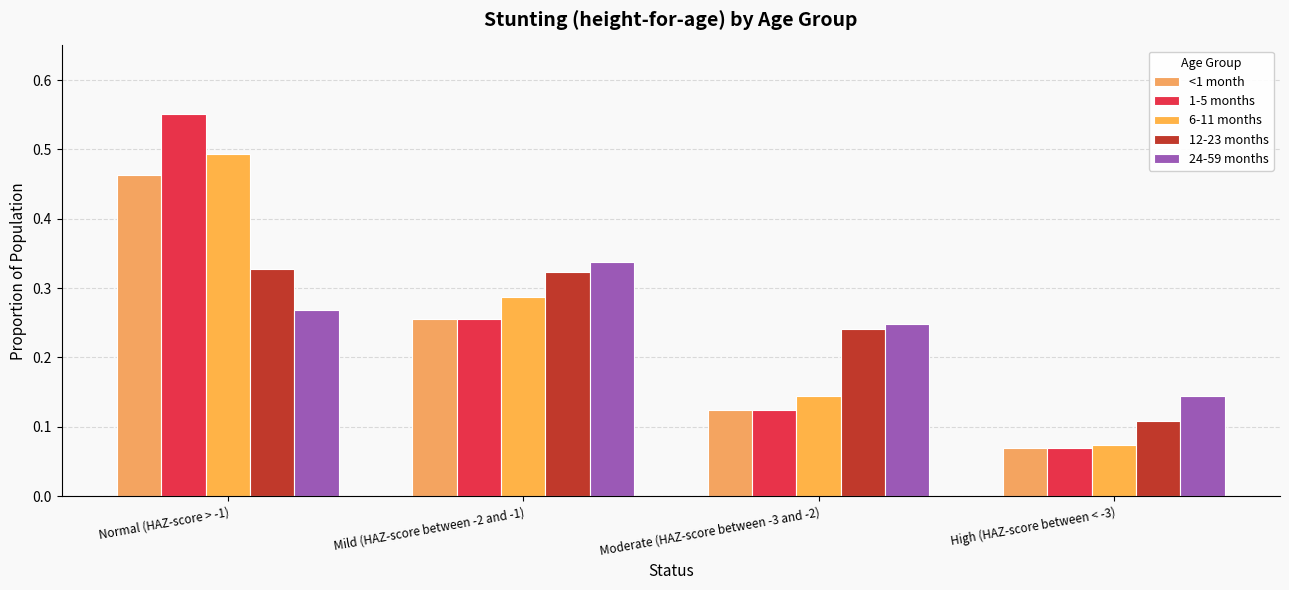

What is the label of the 4th bar from the right?

Normal (HAZ-score > -1)